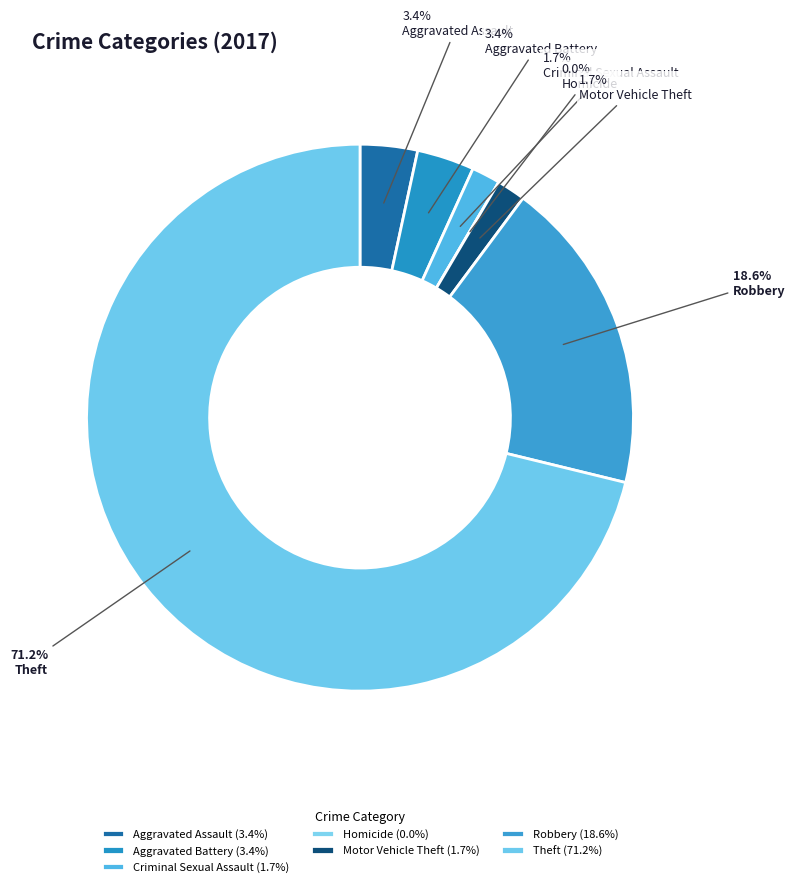

True or false: Aggravated Battery accounts for 3% of the total.

True